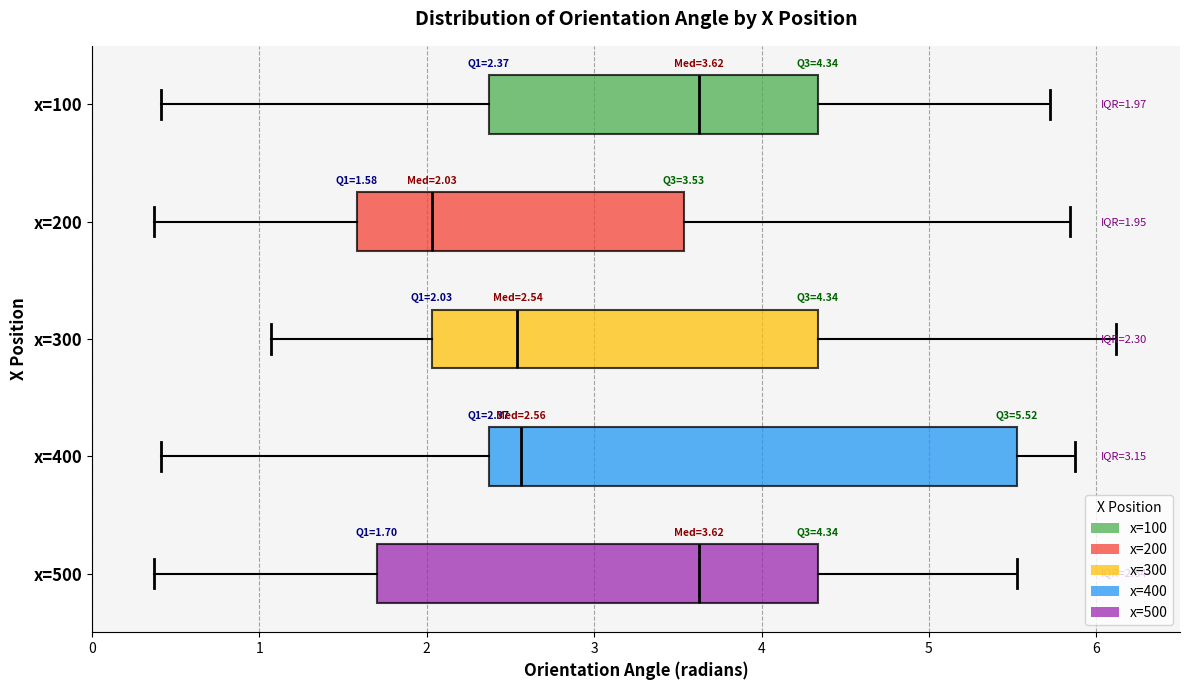

Which box is the widest, from its left edge to its right edge?

x=400